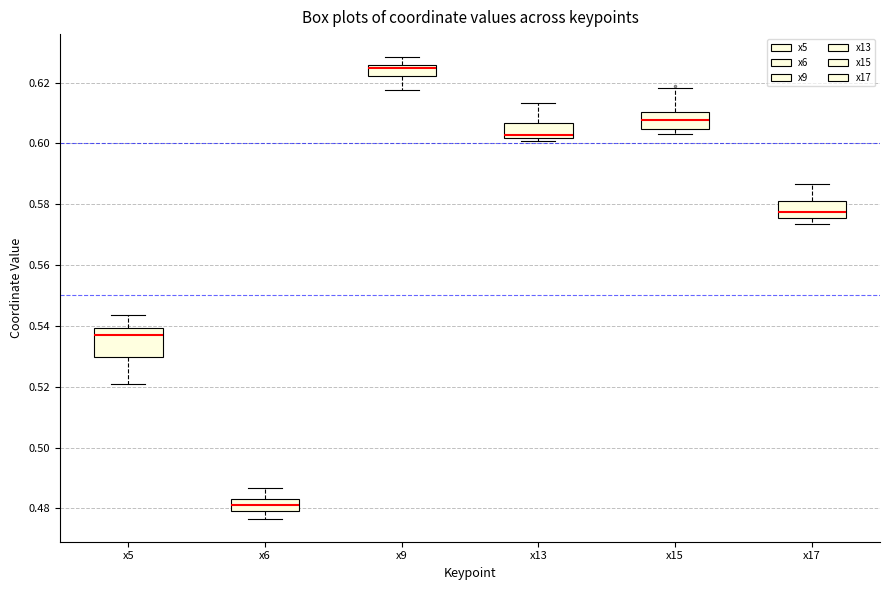

Reading left to right, read every box against the y-axis: the position of its median line, the range the box covers, and the ends of its whiskers. The values are not printed on the chart, so give them approximately, as read against the axis.

x5: median 0.536, box 0.530 to 0.540, whiskers 0.520 to 0.544
x6: median 0.482, box 0.480 to 0.484, whiskers 0.476 to 0.486
x9: median 0.624, box 0.622 to 0.626, whiskers 0.618 to 0.628
x13: median 0.602 (just above the box's lower edge), box 0.602 to 0.606, whiskers 0.600 to 0.614
x15: median 0.608, box 0.604 to 0.610, whiskers 0.604 (just below the box's lower edge) to 0.618
x17: median 0.578, box 0.576 to 0.582, whiskers 0.574 to 0.586